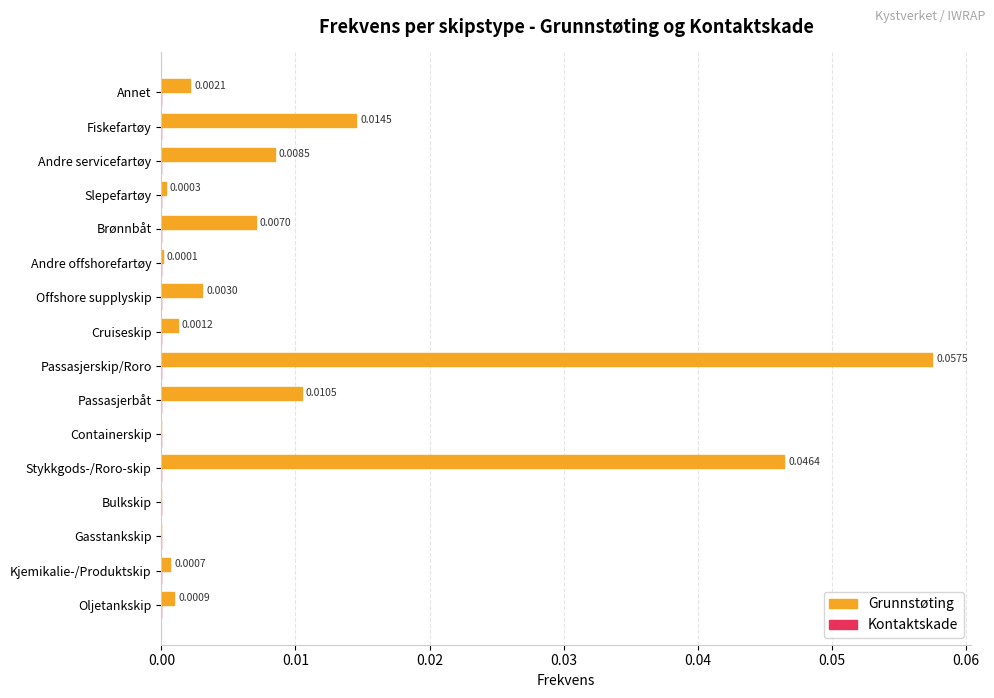

Count the number of categories in the chart.

16